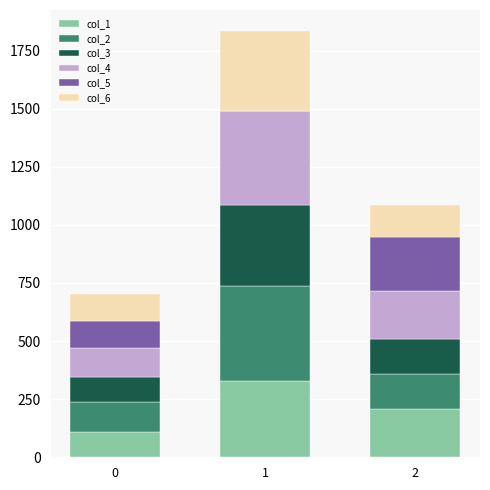

Reading left to right, what are the values for col_1?

0=107	1=328	2=206